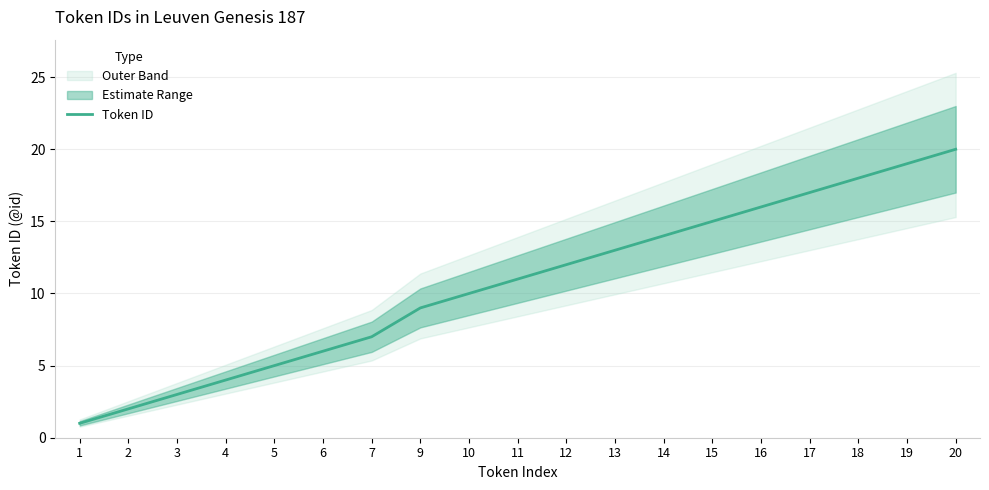

What is the difference between the maximum and minimum values?

19